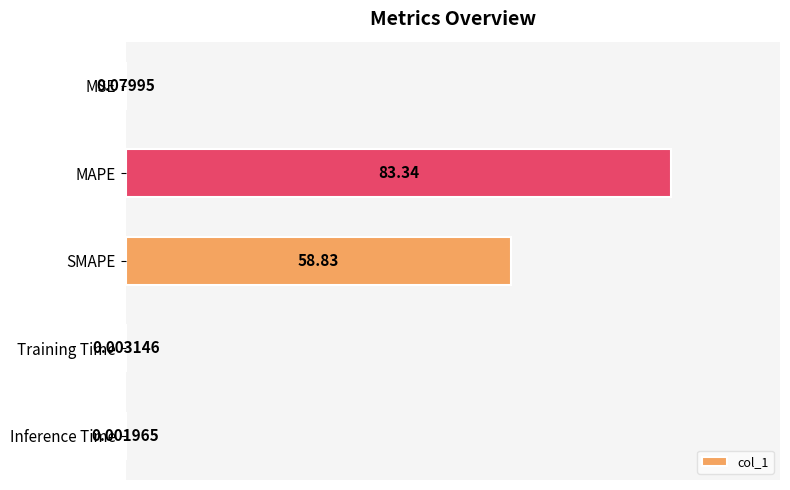

Which category has the highest value across all series?

MAPE